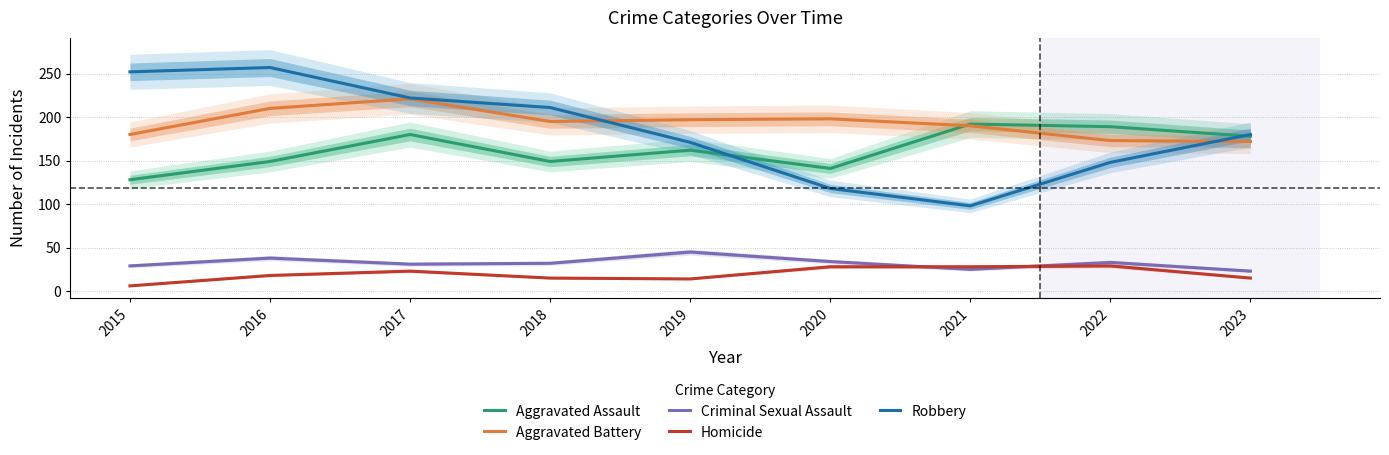

What value does the Homicide series have at 2022?

29